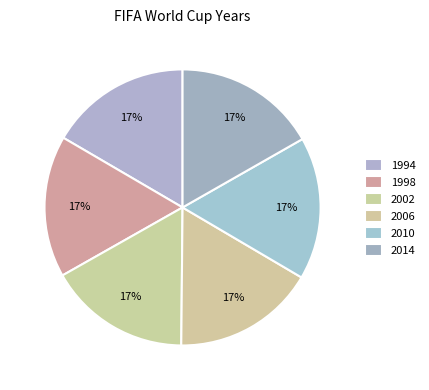

Which category has the biggest portion of the pie?

2014